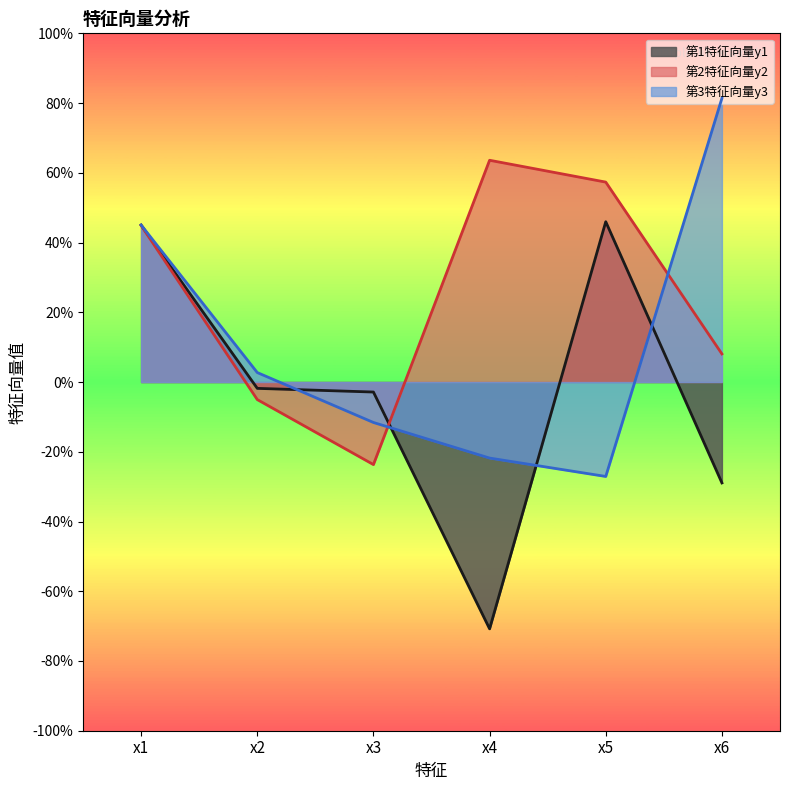

Which series ends up on top after the final intersection of 第3特征向量y3 and 第1特征向量y1?

第3特征向量y3